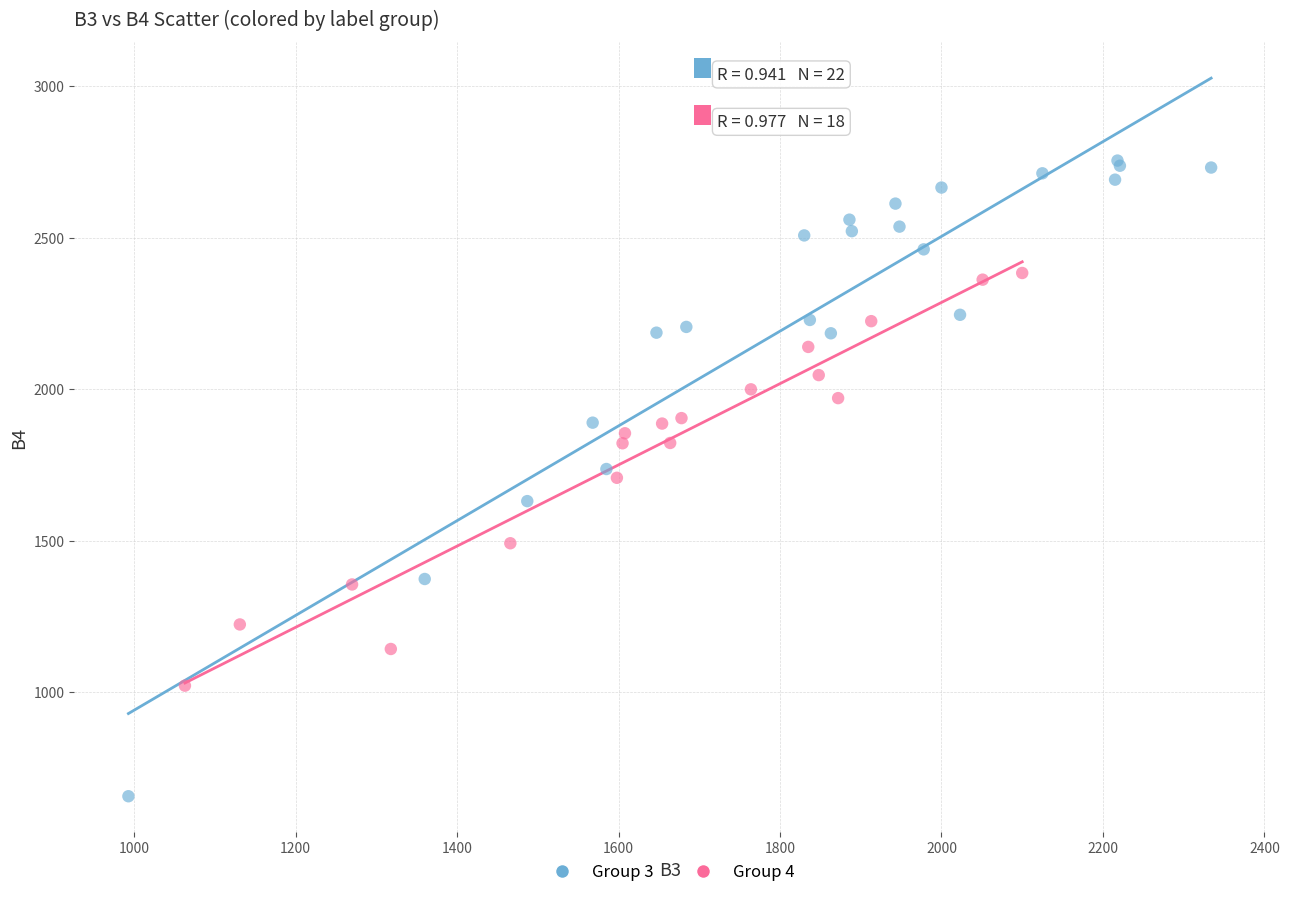

Which series has the largest Y range (max minus min)?

Group 3